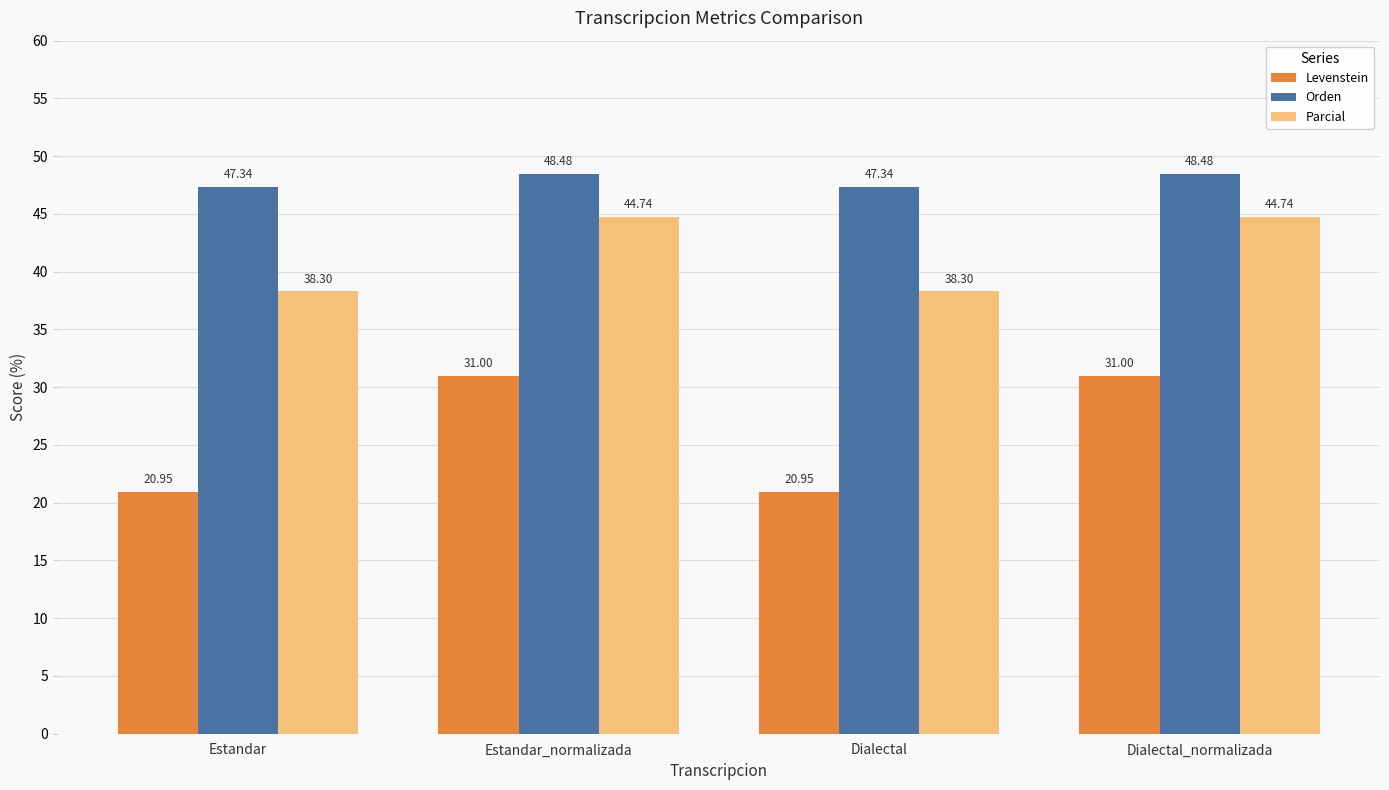

Which series has the widest spread of values?

Levenstein